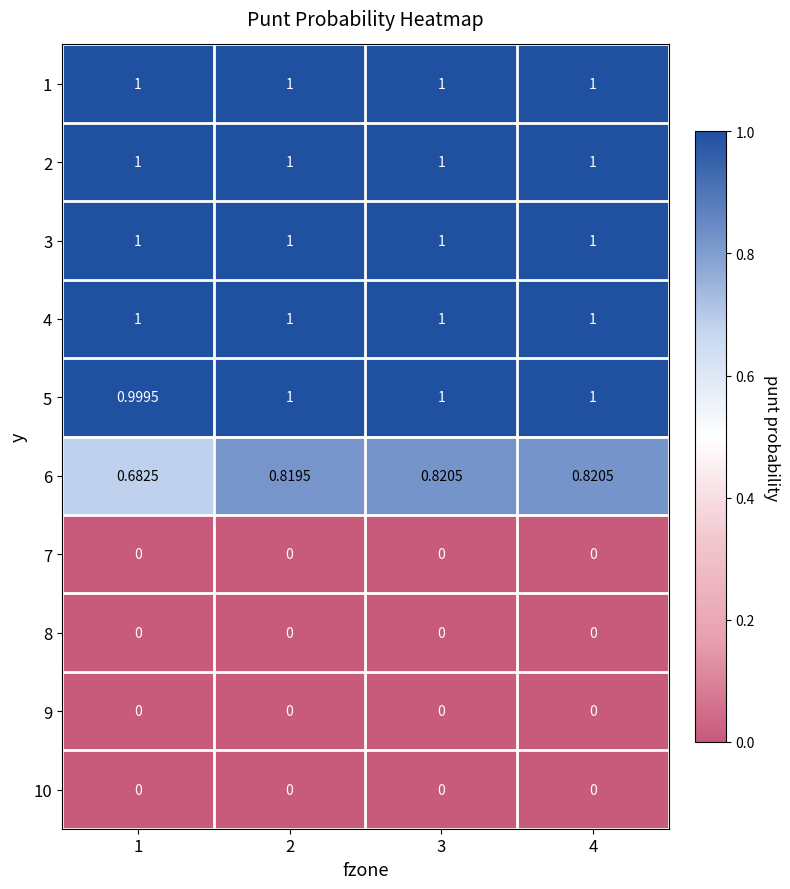

Is the value of 2 at 2 greater than the value of 7 at 3?

Yes